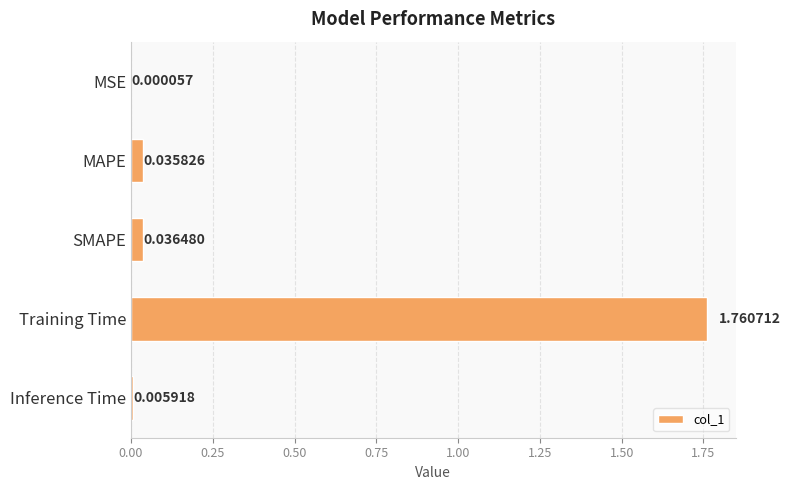

Which has a higher value, Training Time or MAPE?

Training Time